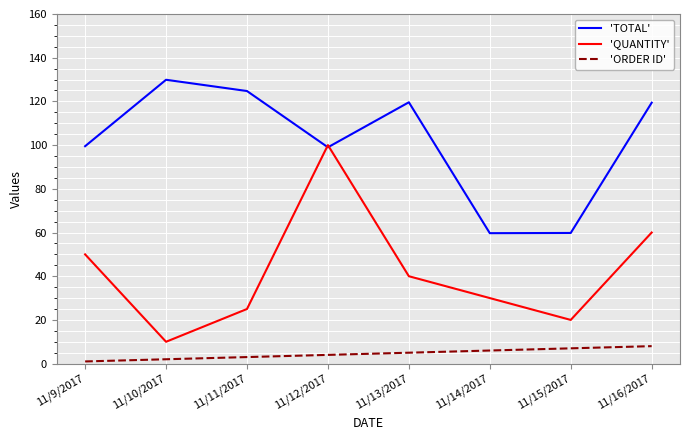

What are all the series names shown in the legend?

'TOTAL', 'QUANTITY', 'ORDER ID'